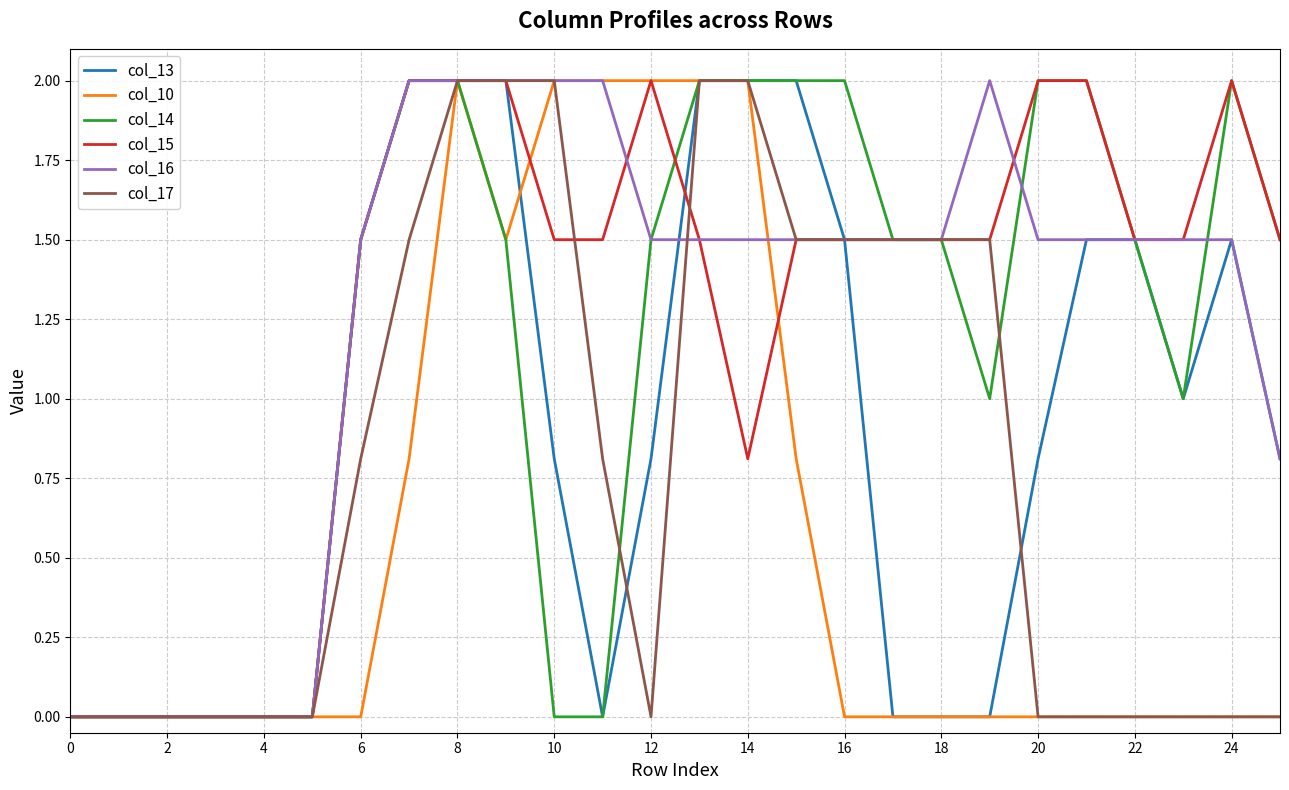

At which category is the sum across all series the highest?

8